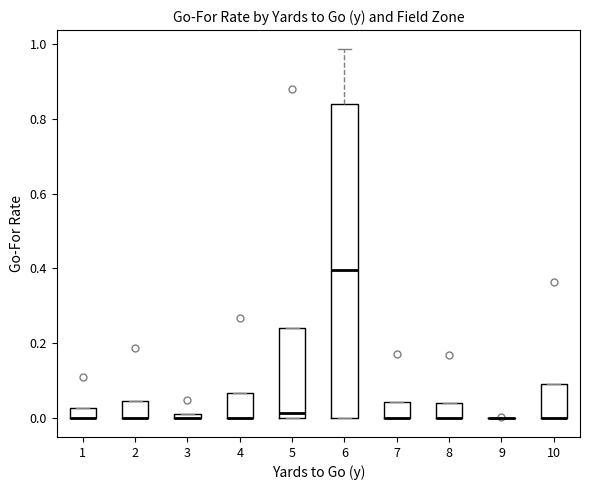

Where is the upper edge of the box at x = 5 on the y-axis? The values are not printed on the chart, so give them approximately, as read against the axis.

0.24